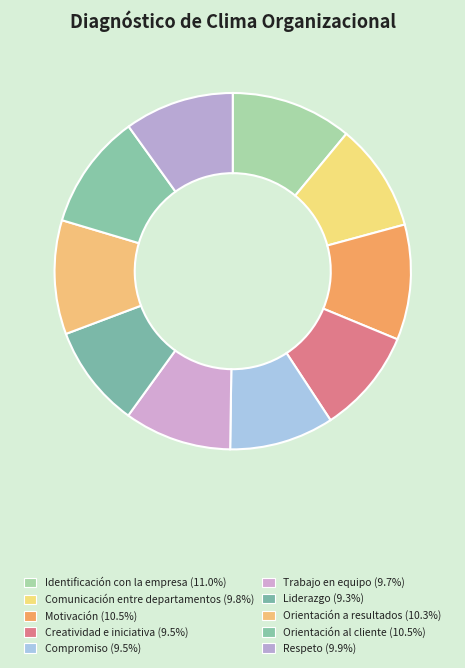

Count the number of slices in the pie.

10